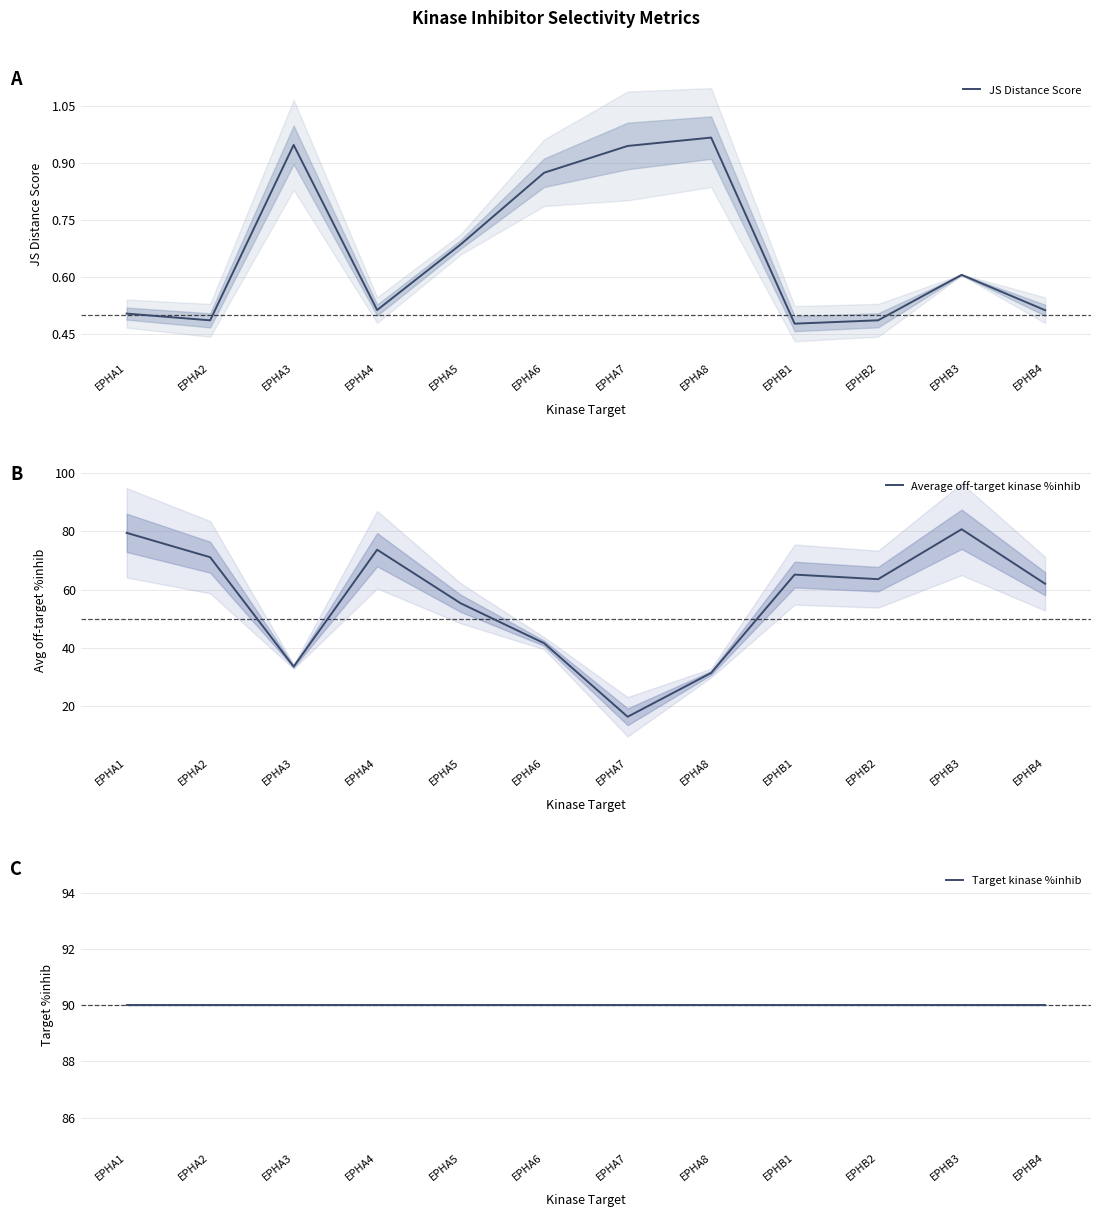

Where is the first local minimum for Average off-target kinase %inhib?

EPHA3